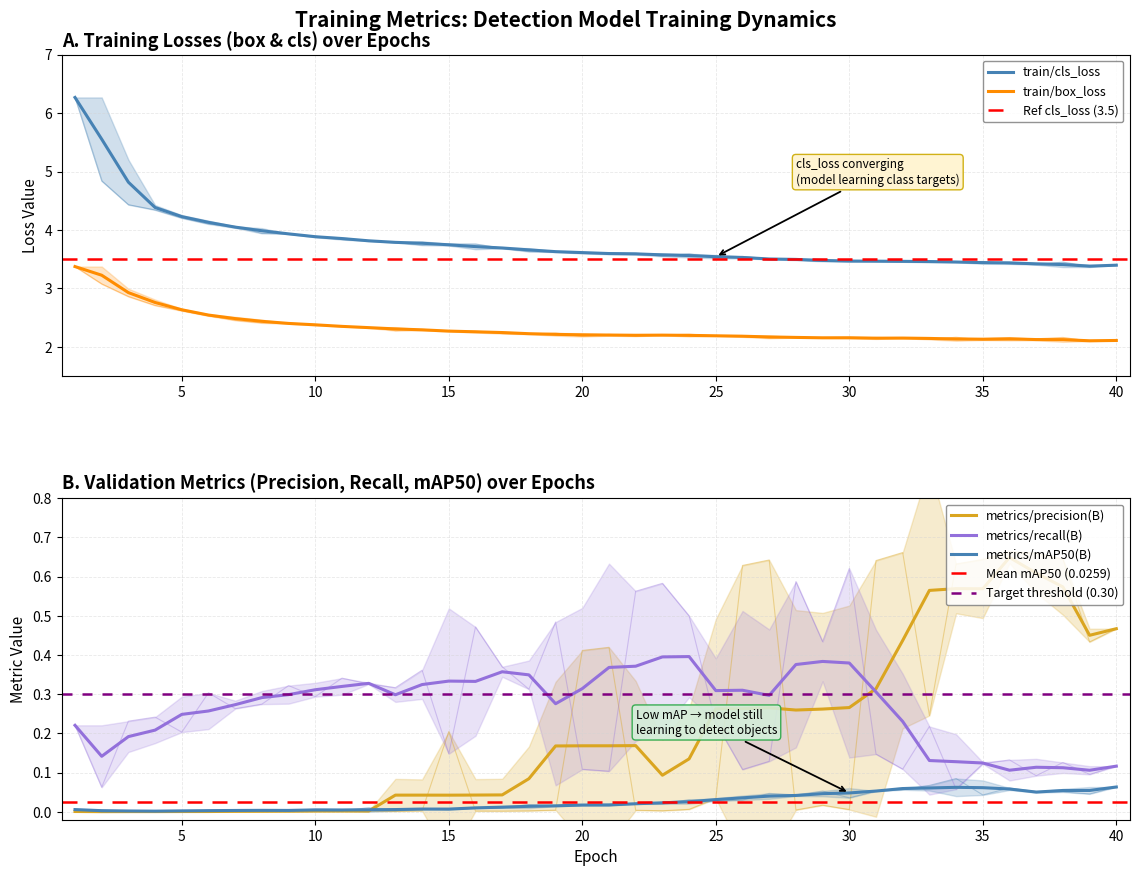

At how many categories does at least one series exceed 1?

40